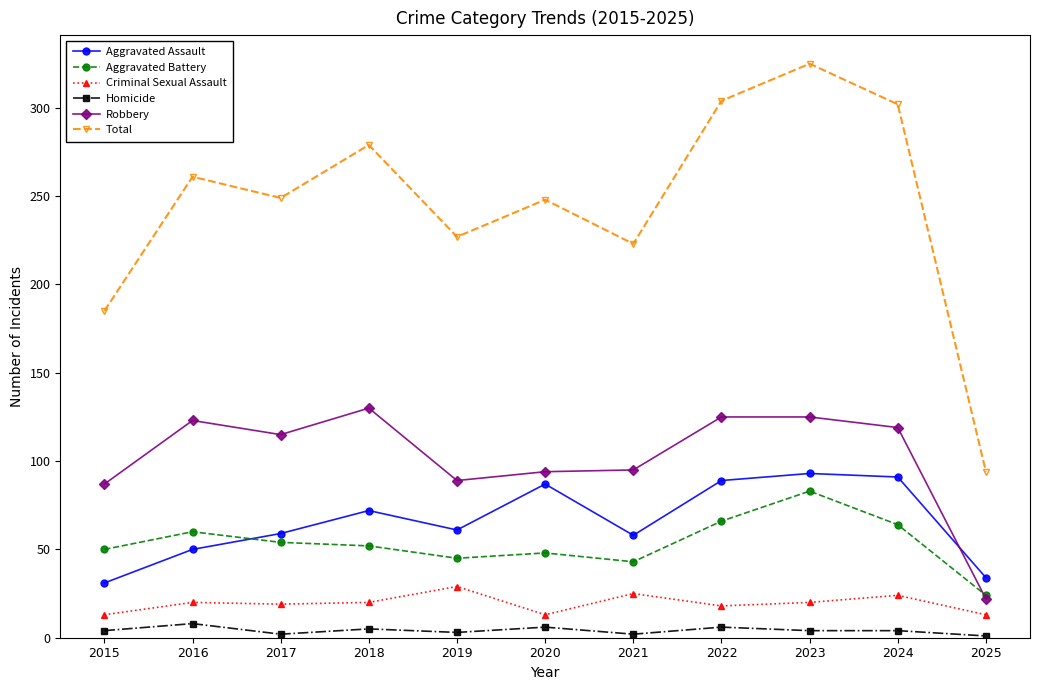

Where does the Total series first go above 249?

2016